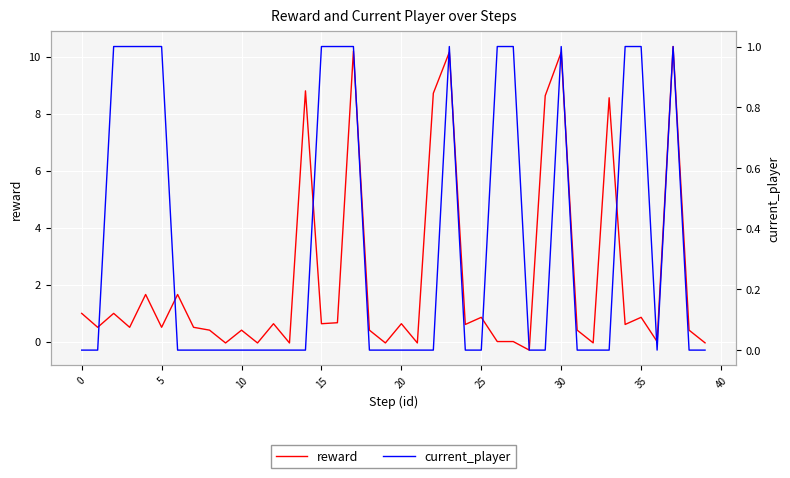

Where is the first local minimum for current_player?

36